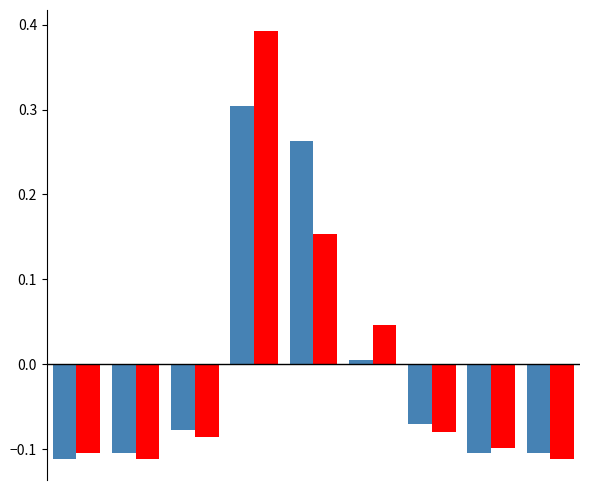

Count the number of categories in the chart.

9